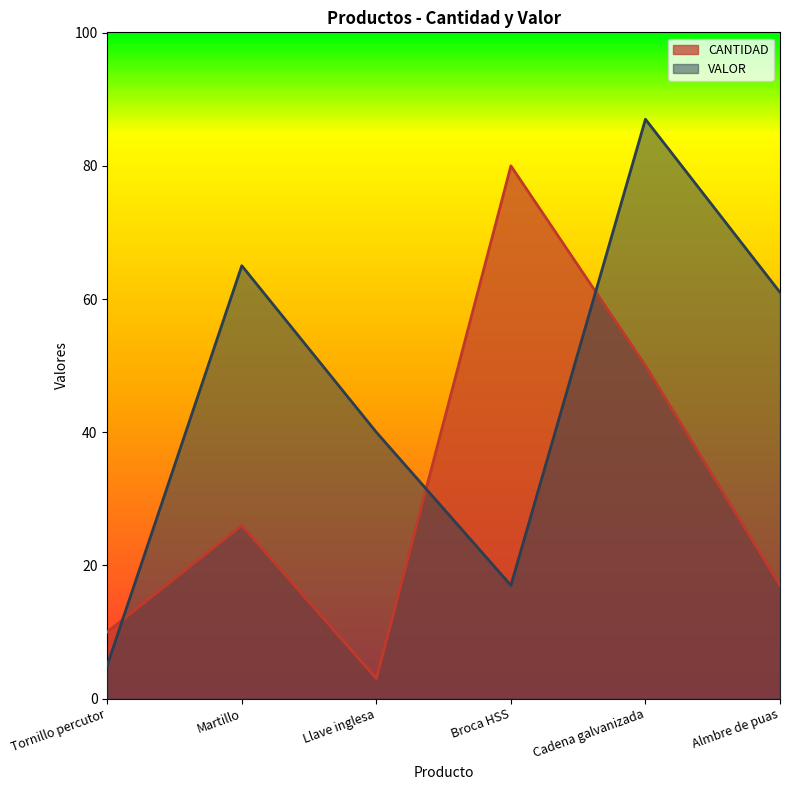

The CANTIDAD series shows 33 at Cadena galvanizada. True or false?

False